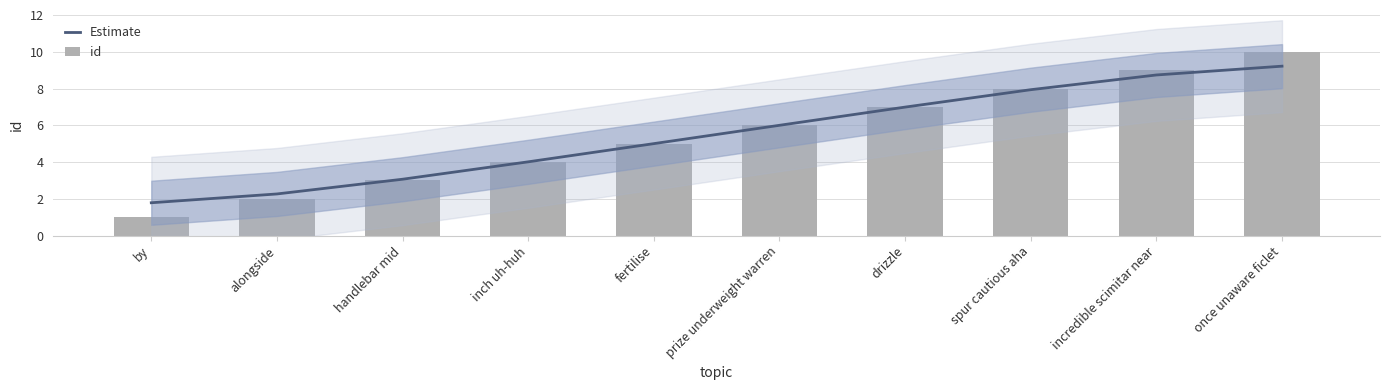

Rank the series by their average value, from lowest to highest.

id, Estimate